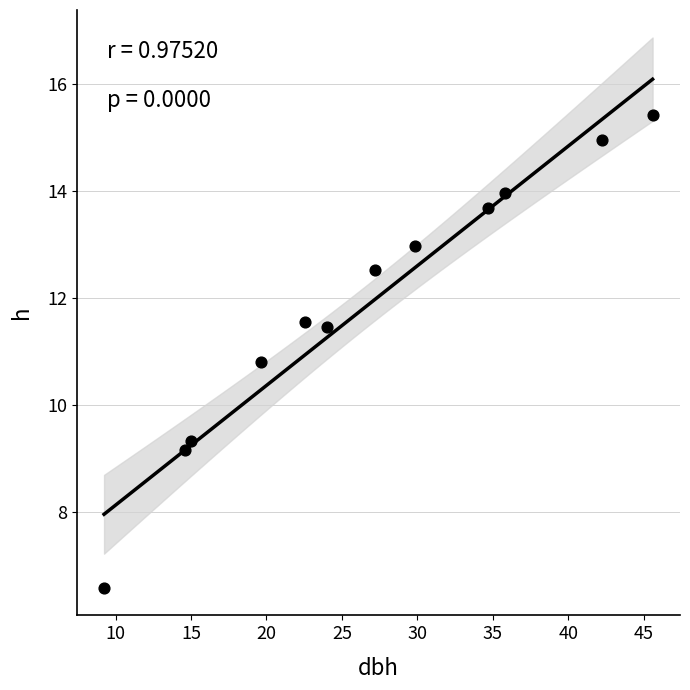

What is the average X value?

26.7